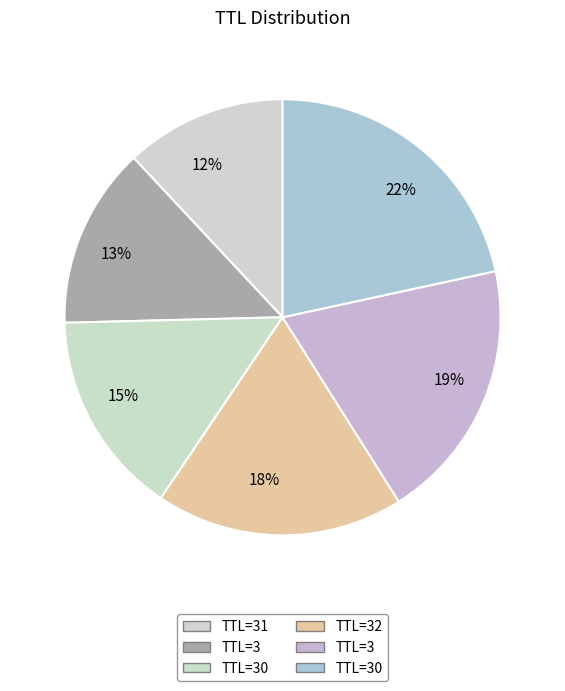

How many segments does this pie chart have?

6